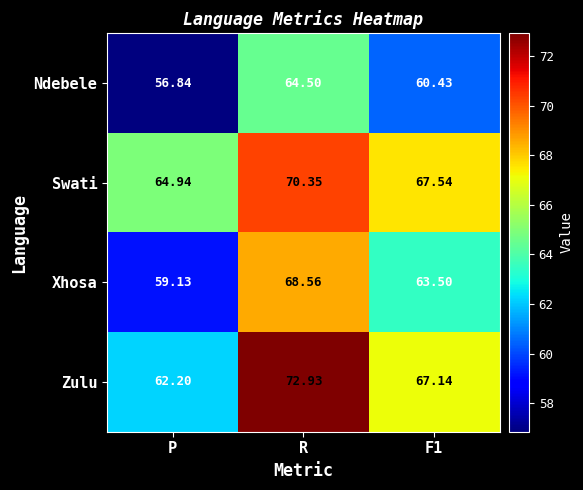

Which series has the largest total across all categories?

Swati